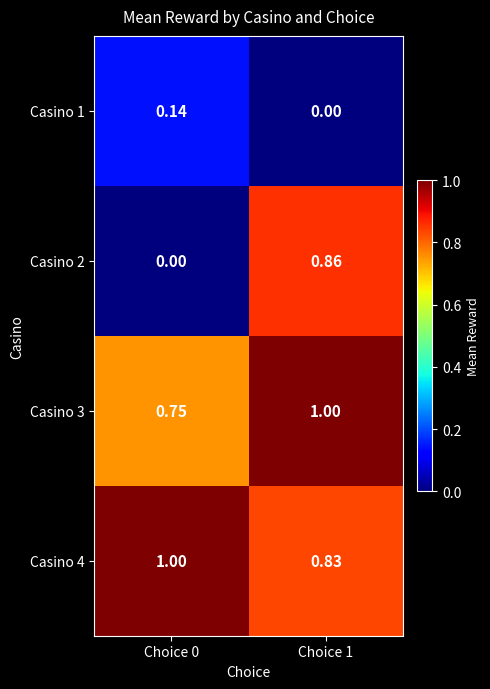

How many distinct data groups are displayed?

4